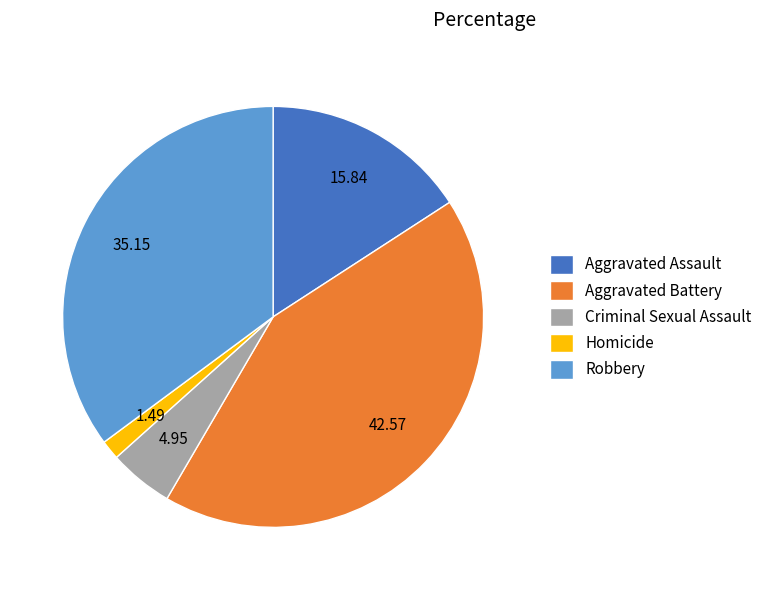

Between Aggravated Battery and Robbery, which is larger?

Aggravated Battery